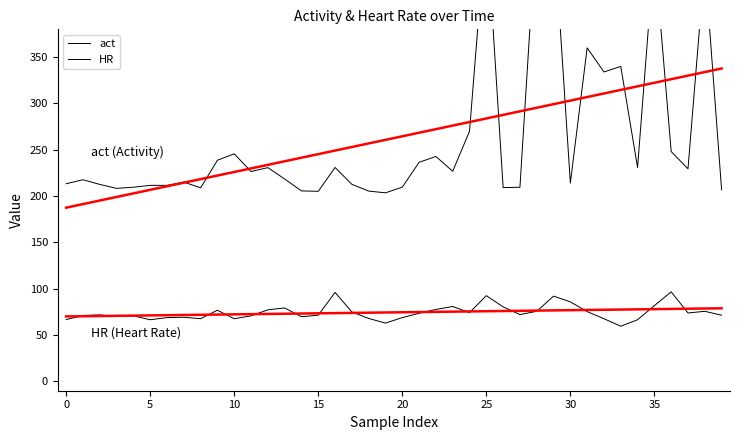

Which has a higher value, 18 or 20?

20